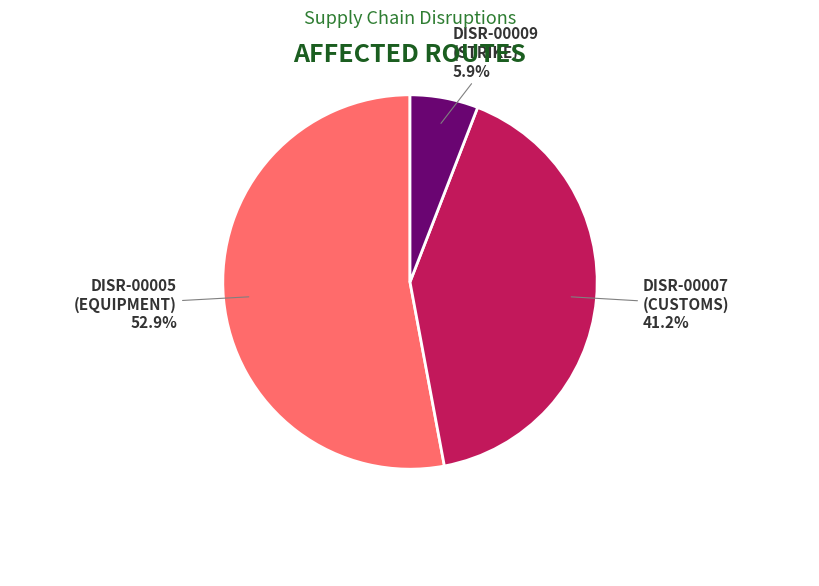

Between DISR-00007 (CUSTOMS) and DISR-00005 (EQUIPMENT), which is larger?

DISR-00005 (EQUIPMENT)